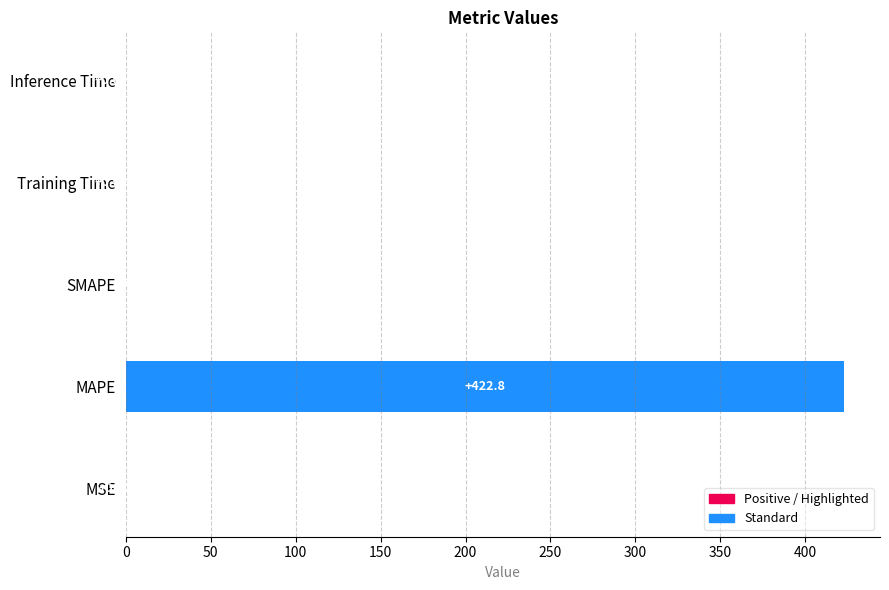

What is the sum of all values?

422.9